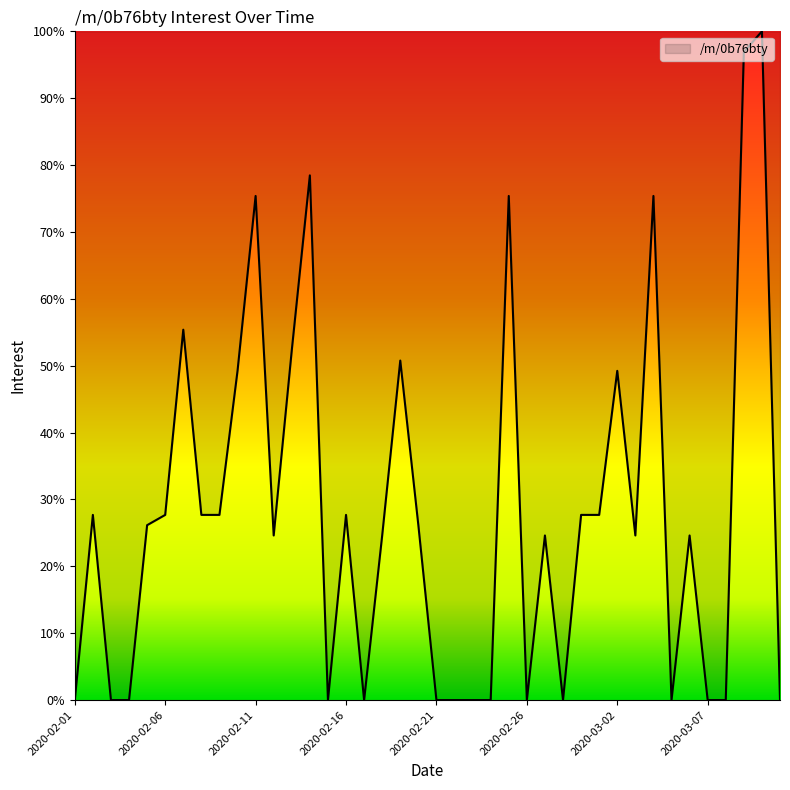

Does the chart have visible grid lines?

No